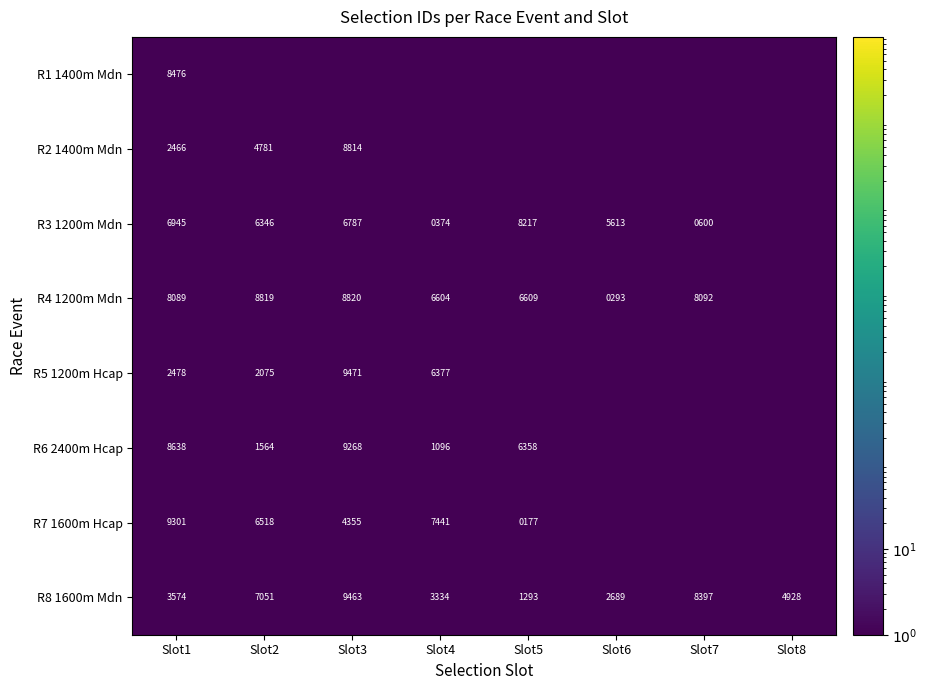

How many categories are shown in the chart?

8